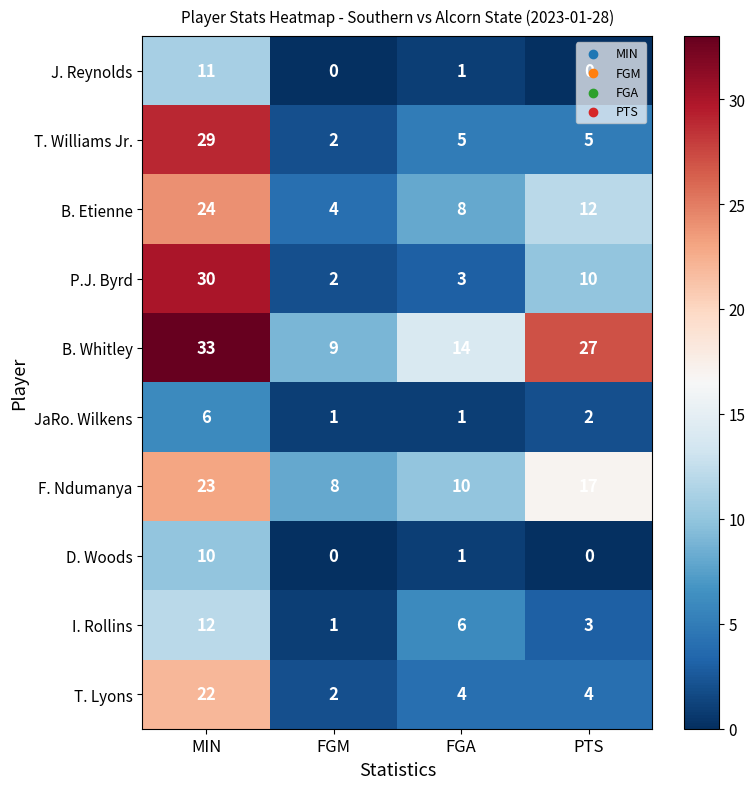

At which category is the sum across all series the highest?

MIN